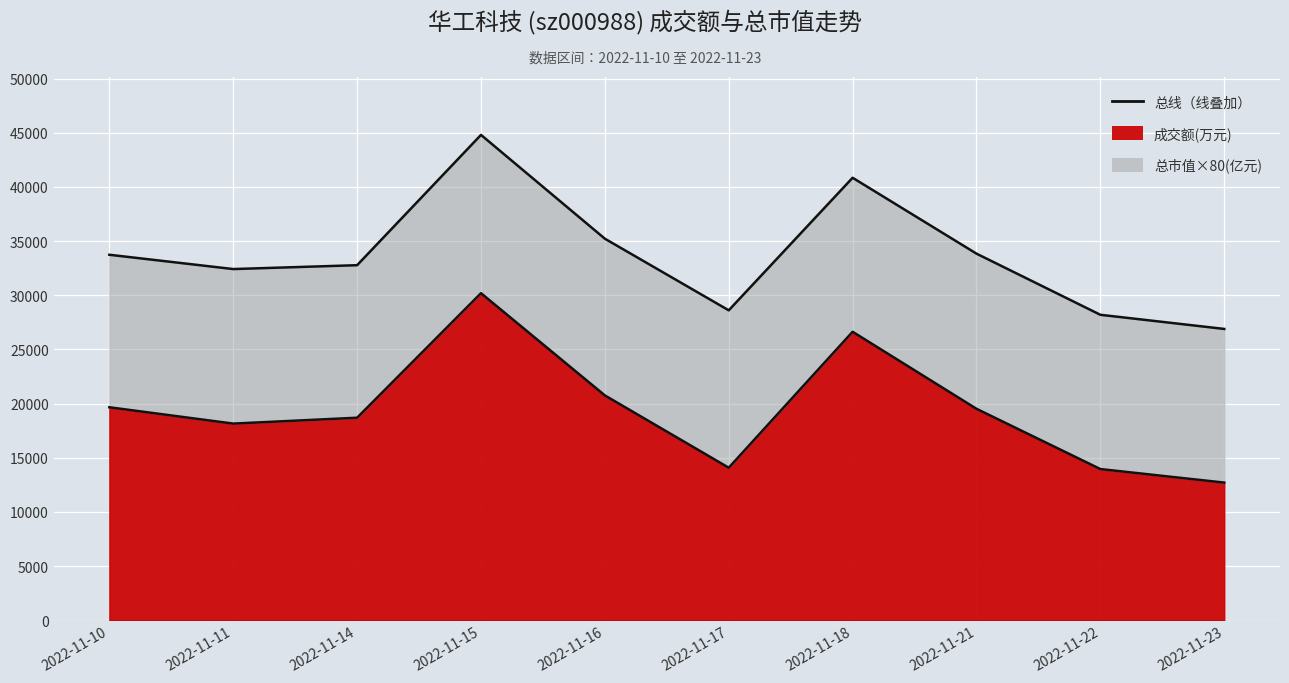

What is the difference between the maximum and minimum values?

17482